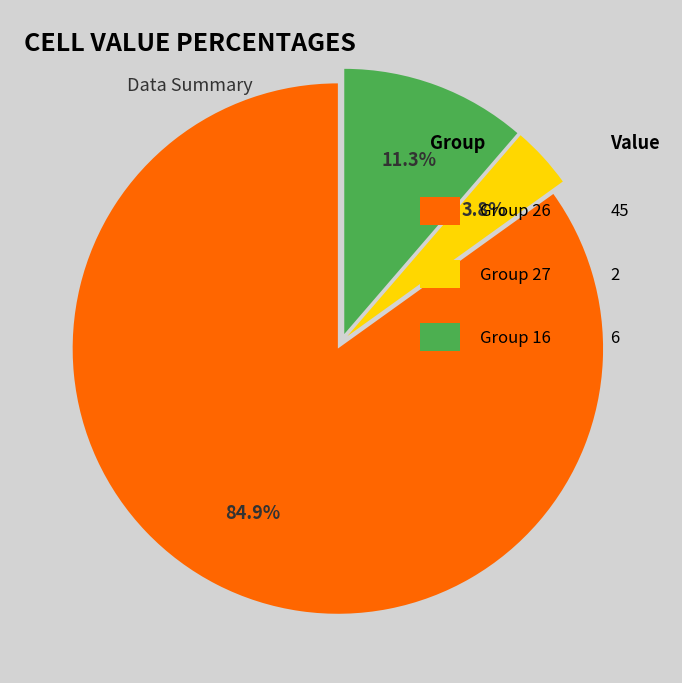

Is there any slice that represents more than half of the pie?

Yes